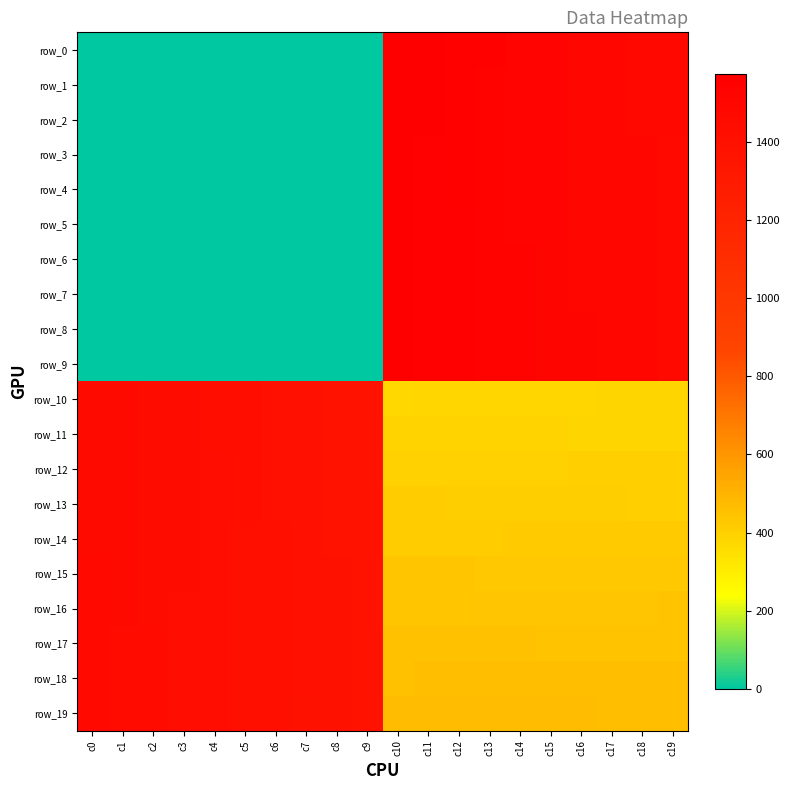

What is the difference between the highest and lowest values at c18?

1111.0